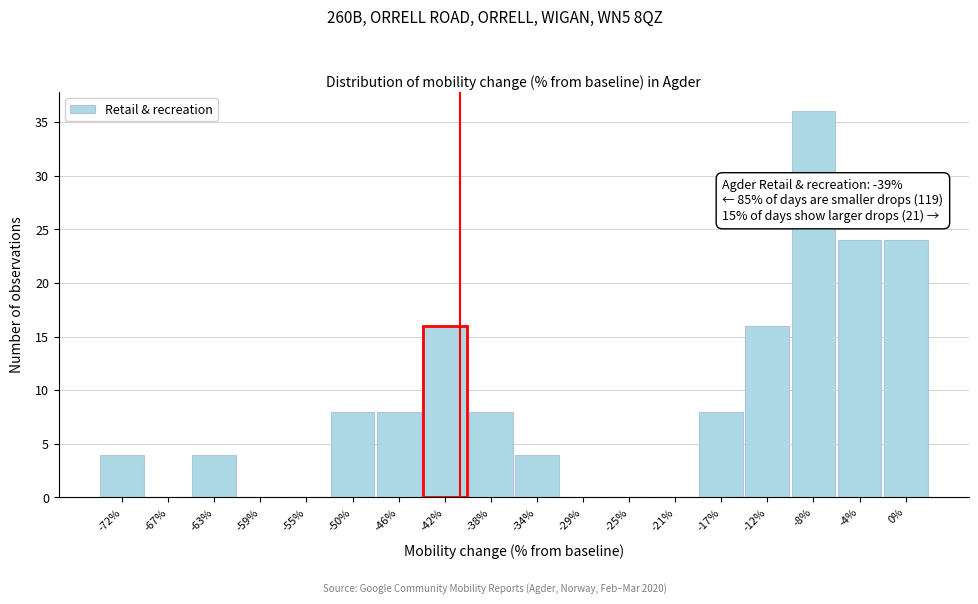

Reading left to right, list all the values displayed in this chart.

-72%=4	-67%=0	-63%=4	-59%=0	-55%=0	-50%=8	-46%=8	-42%=16	-38%=8	-34%=4	-29%=0	-25%=0	-21%=0	-17%=8	-12%=16	-8%=36	-4%=24	0%=24